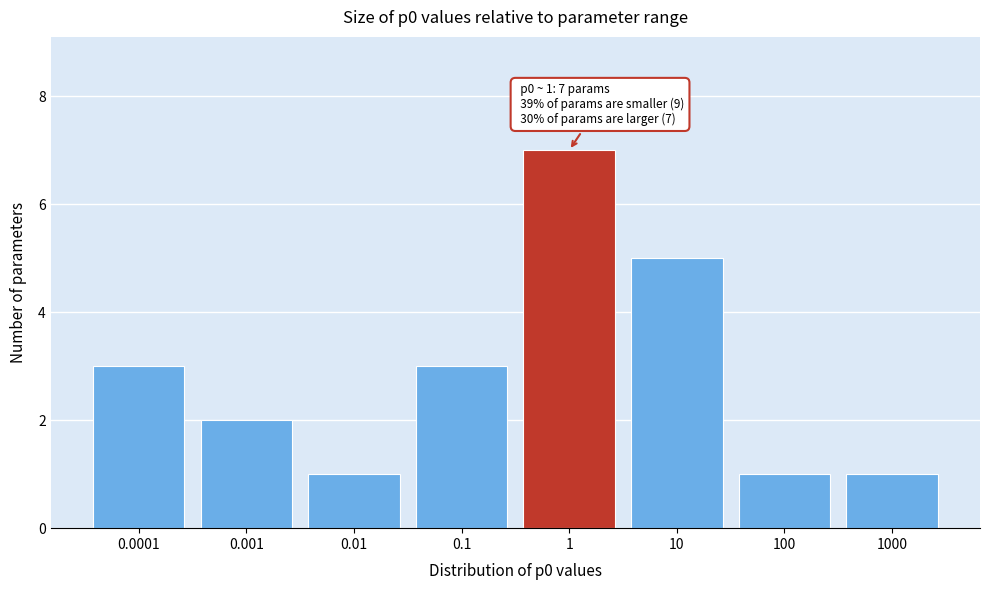

Reading right to left, list all the values displayed in this chart.

1	1	5	7	3	1	2	3